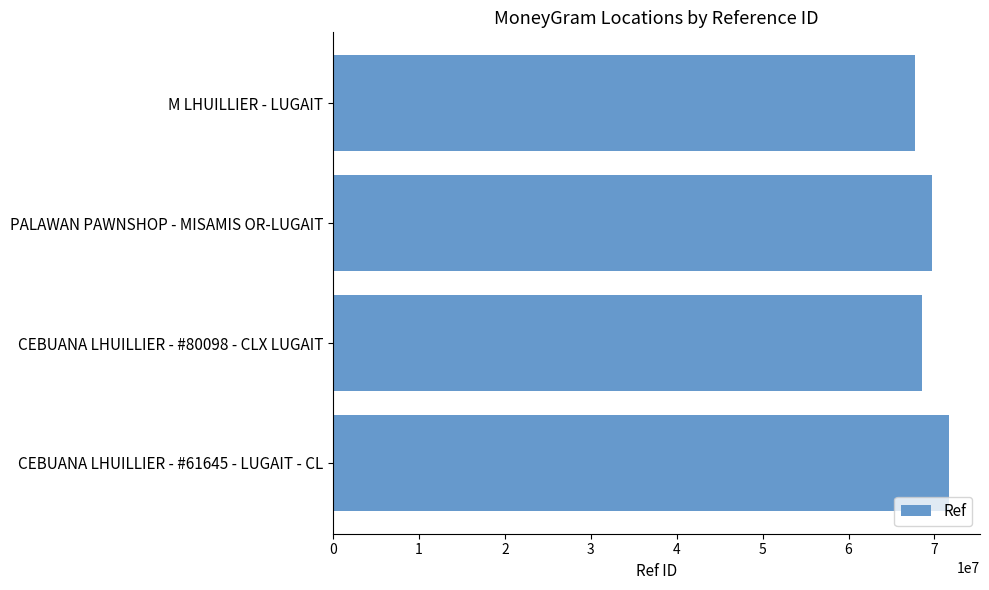

What is the change in value from CEBUANA LHUILLIER - #61645 - LUGAIT - CL to CEBUANA LHUILLIER - #80098 - CLX LUGAIT?

-3195953